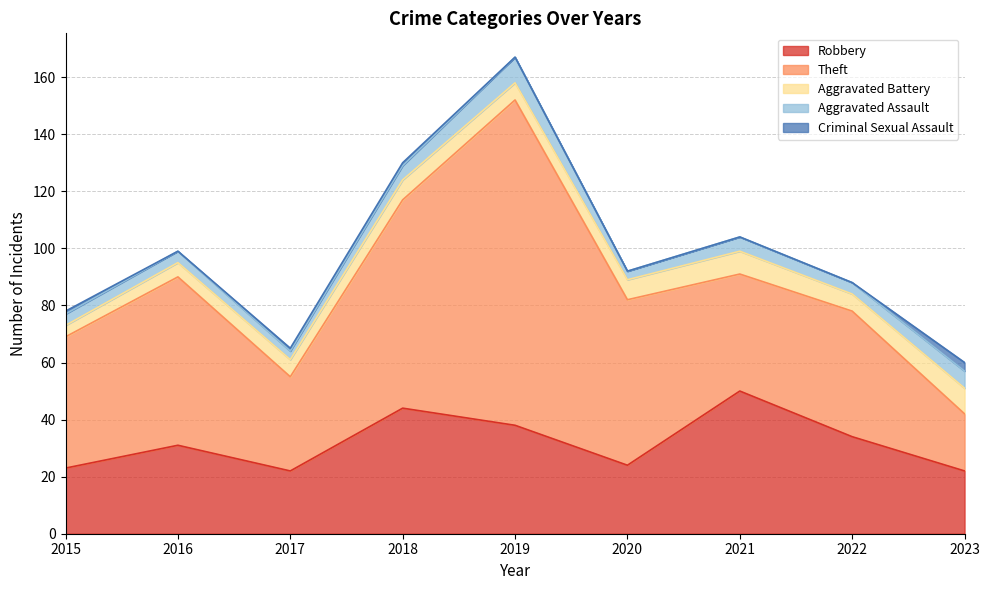

What is the sum of the Criminal Sexual Assault values at 2022 and 2015?

1